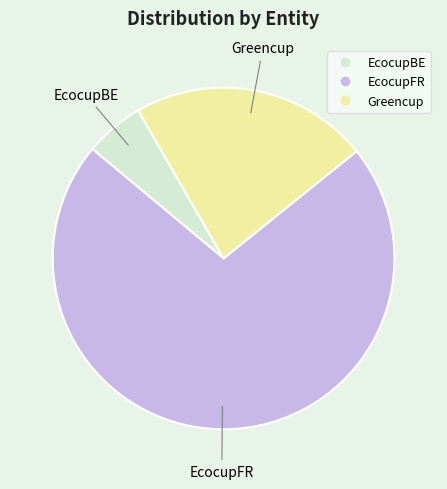

Which has a higher value, EcocupBE or Greencup?

Greencup